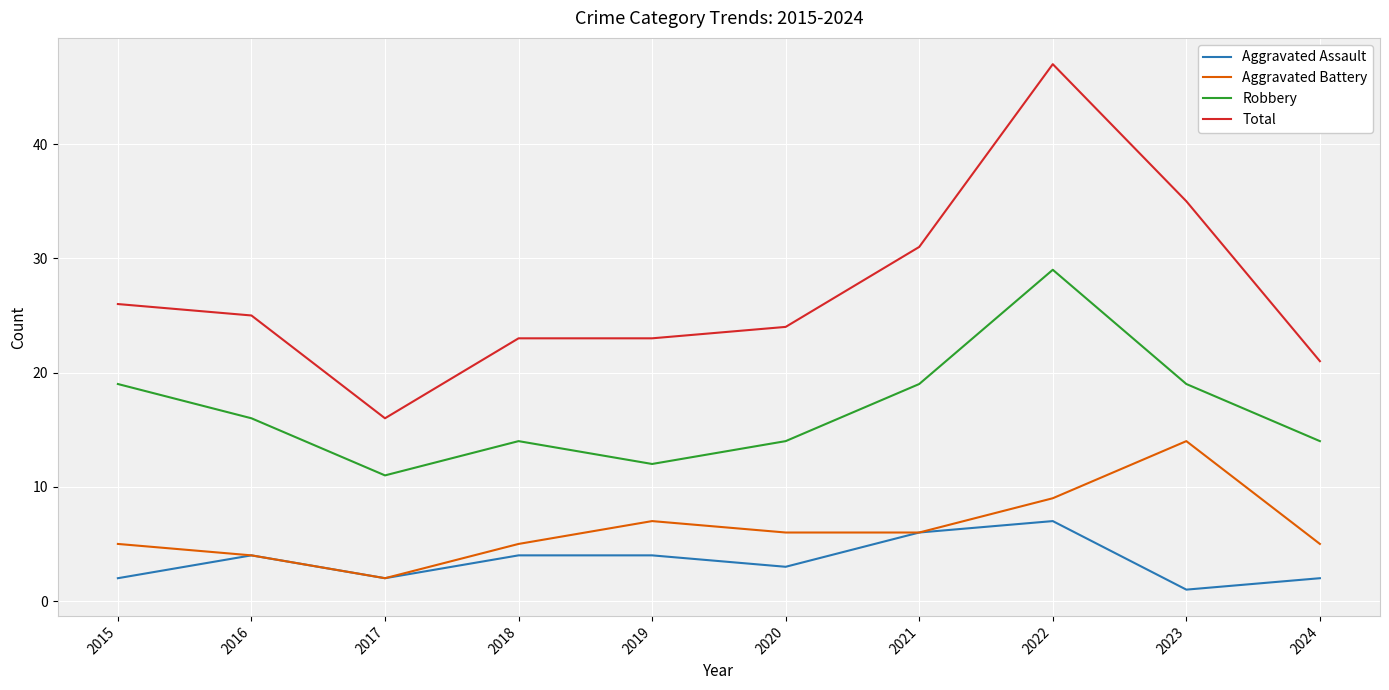

At which label does Aggravated Assault reach its peak?

2022